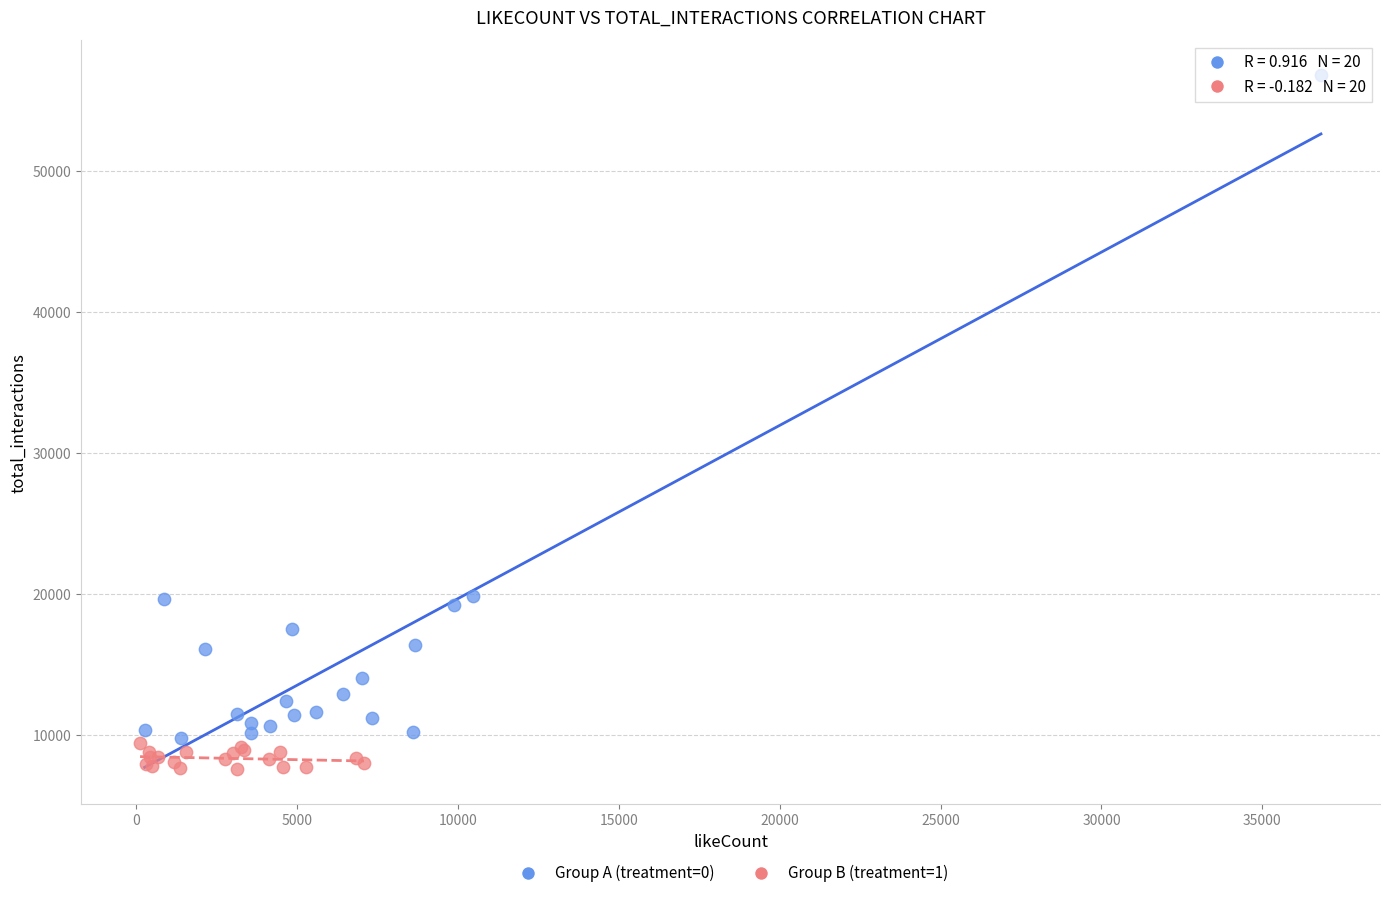

Which series reaches the minimum Y coordinate?

Group B (treatment=1)